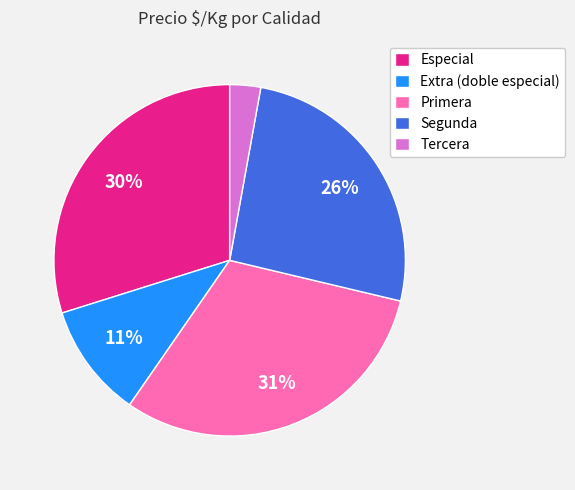

Between Primera and Segunda, which is larger?

Primera